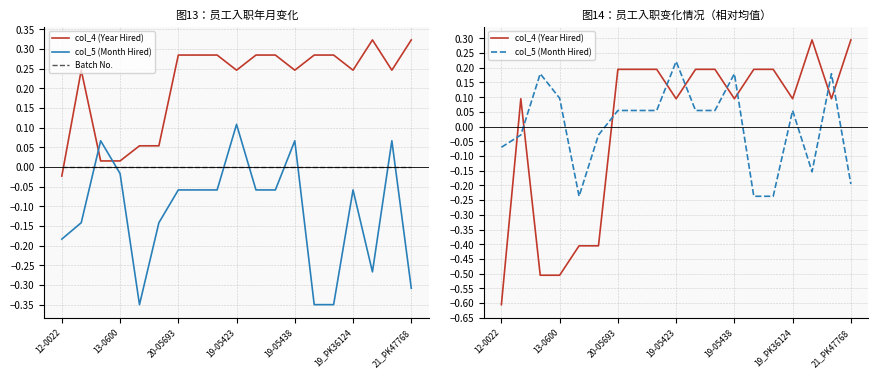

Between which two adjacent categories do Batch No. and col_4 (Year Hired) first intersect?

12-0022 and 13-0600